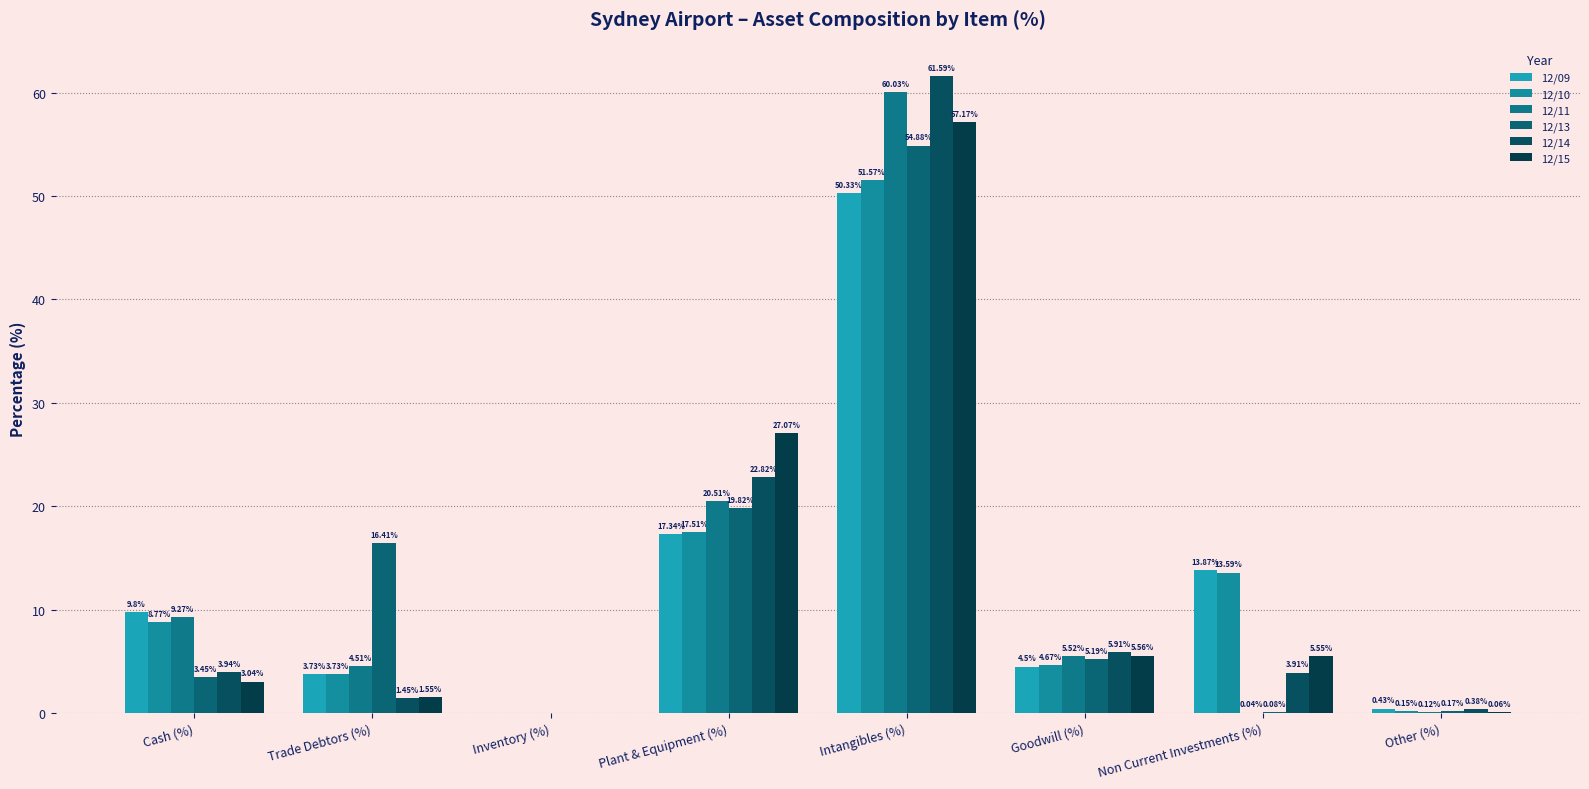

At which category is the sum across all series the highest?

Intangibles (%)